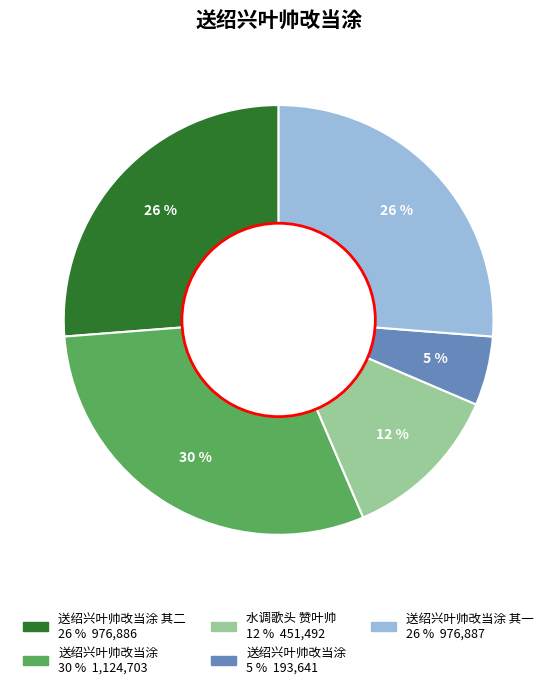

Is there any slice that represents more than half of the pie?

No